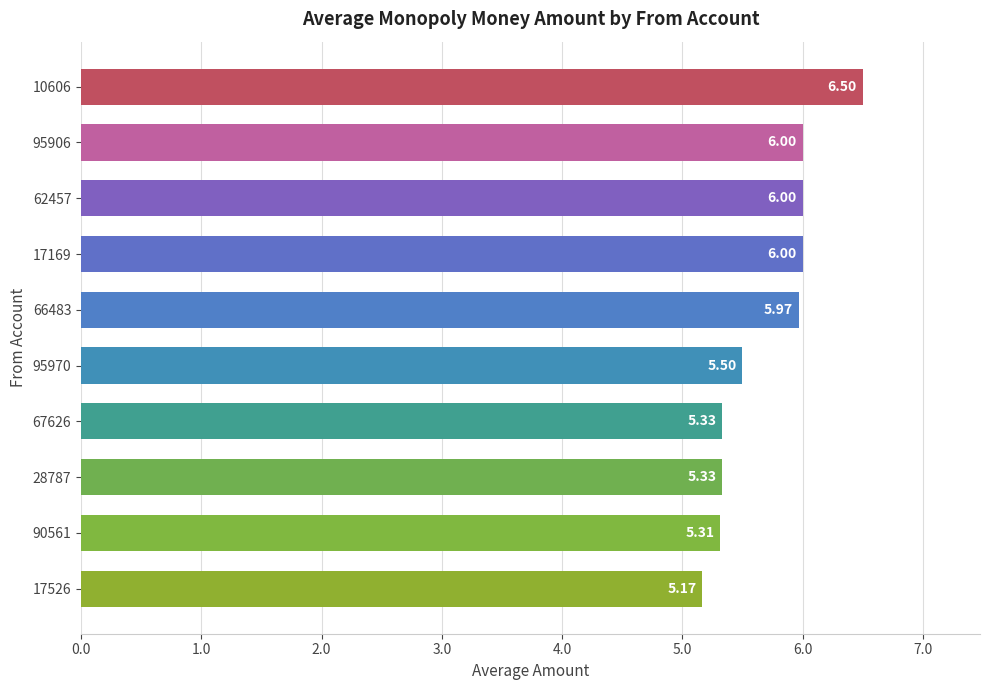

Which has a higher value, 66483 or 10606?

10606